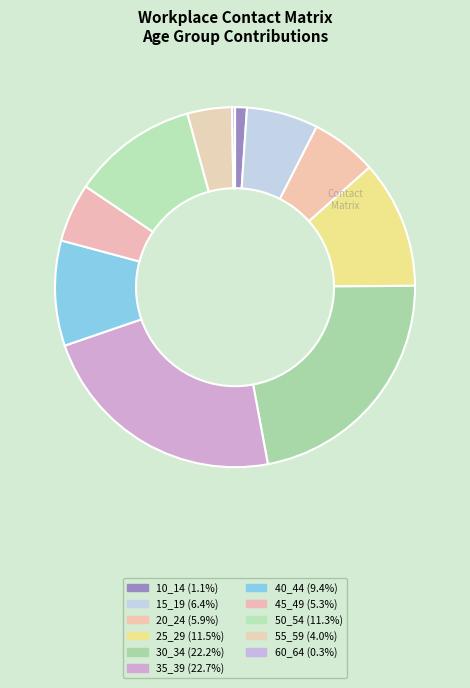

Which category has the biggest portion of the pie?

35_39